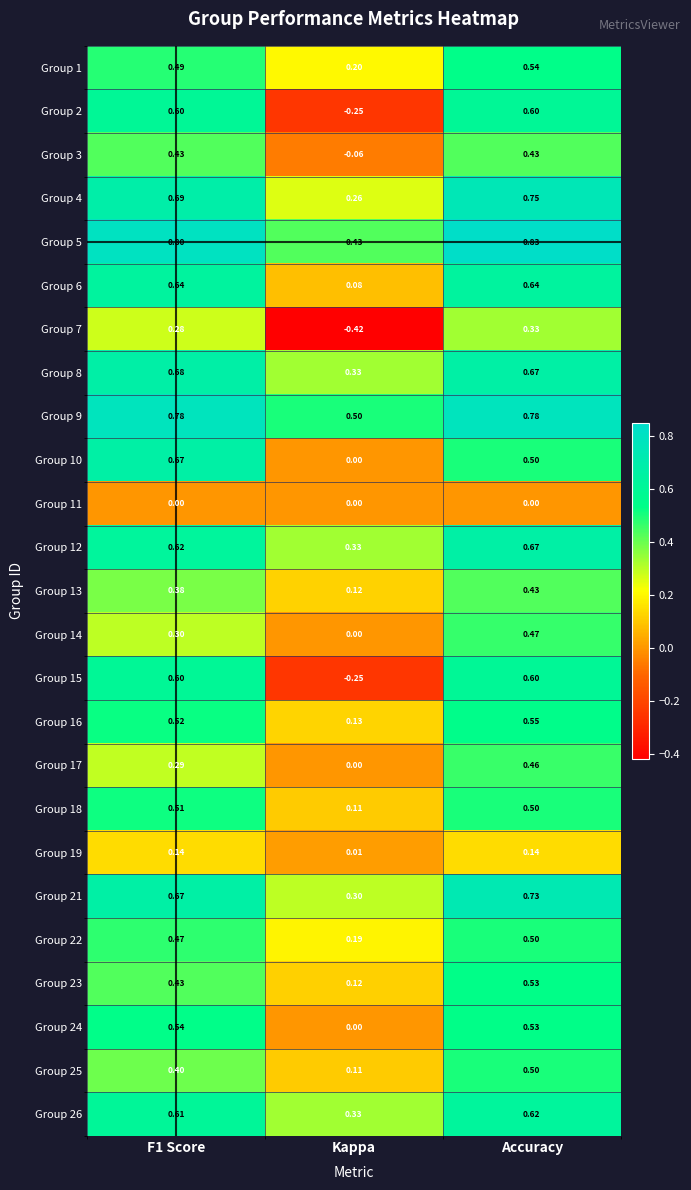

Where is Group 2 nearest to the value 0?

Kappa